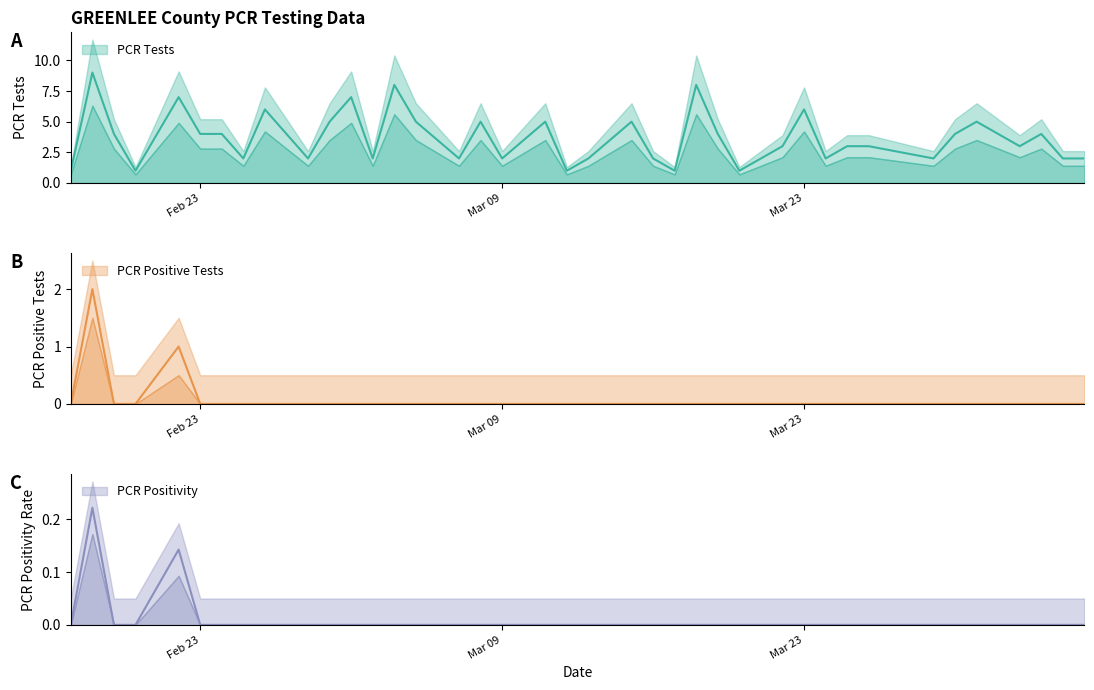

Rank the series by their maximum value, from lowest to highest.

PCR Positivity, PCR Positive Tests, PCR Tests